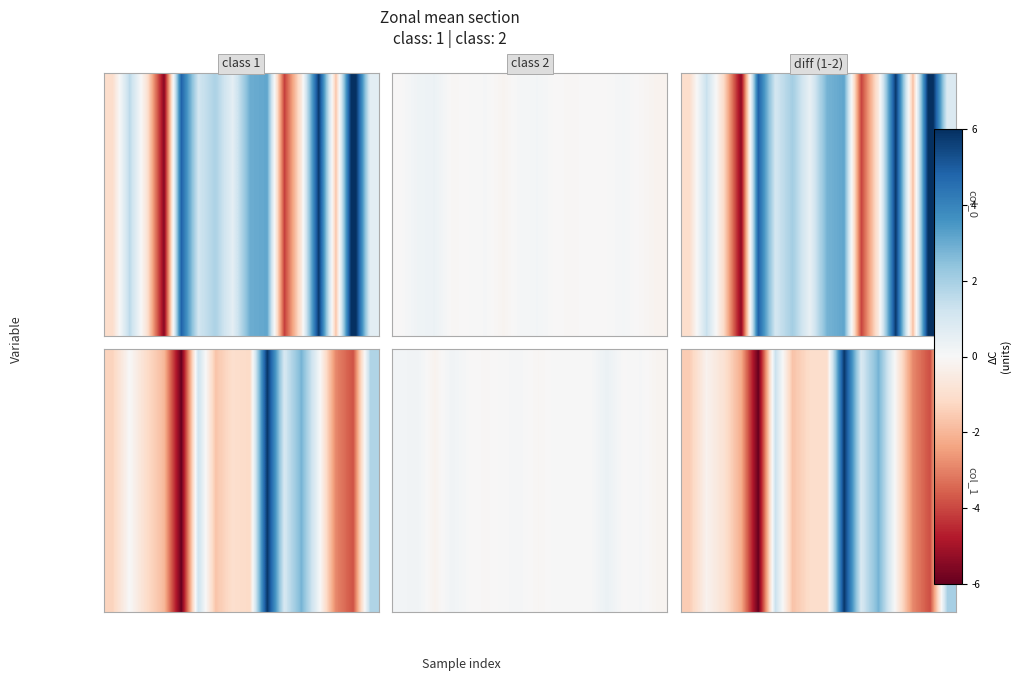

How many values are below 0?

11